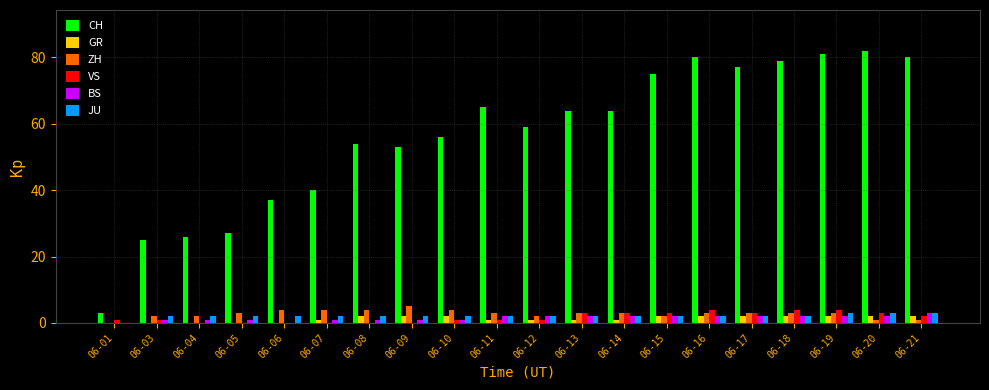

Which series has the largest range (max minus min)?

CH